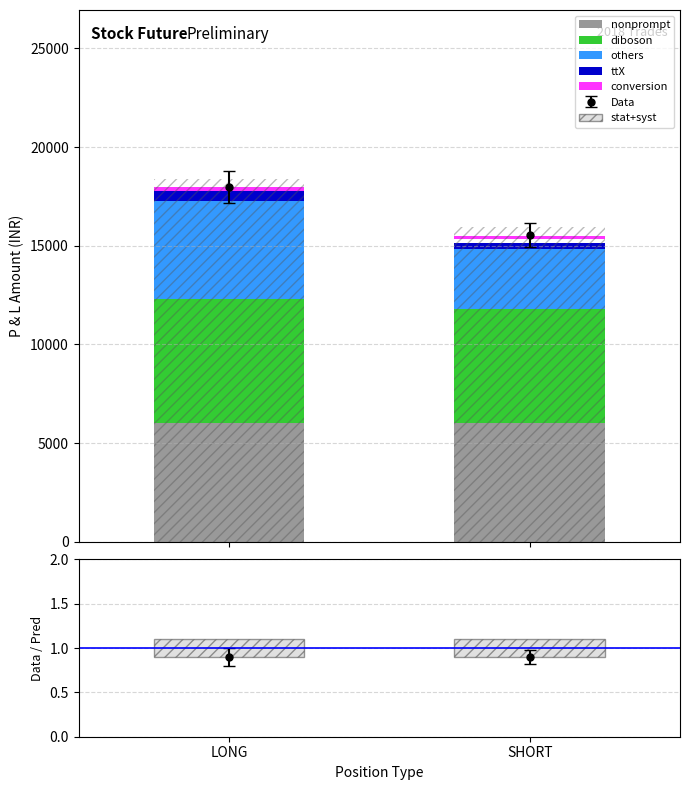

What is the difference between the others values at SHORT and LONG?

1883.3